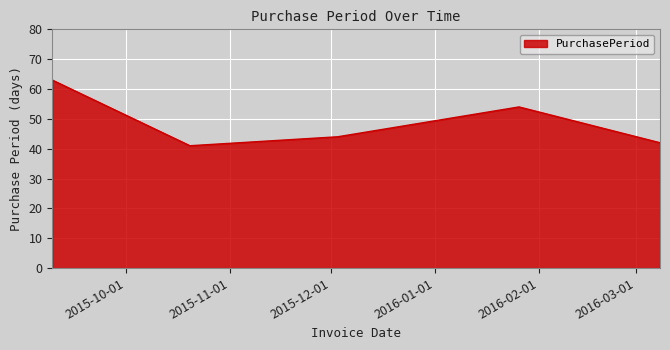

True or false: there are more than 0 points higher than both neighbors.

True